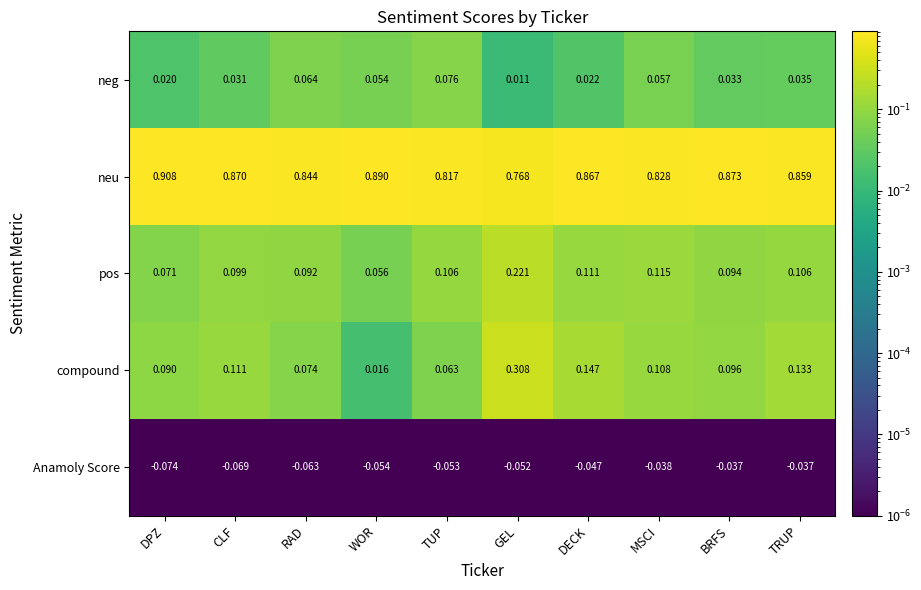

At which label does pos reach its peak?

GEL